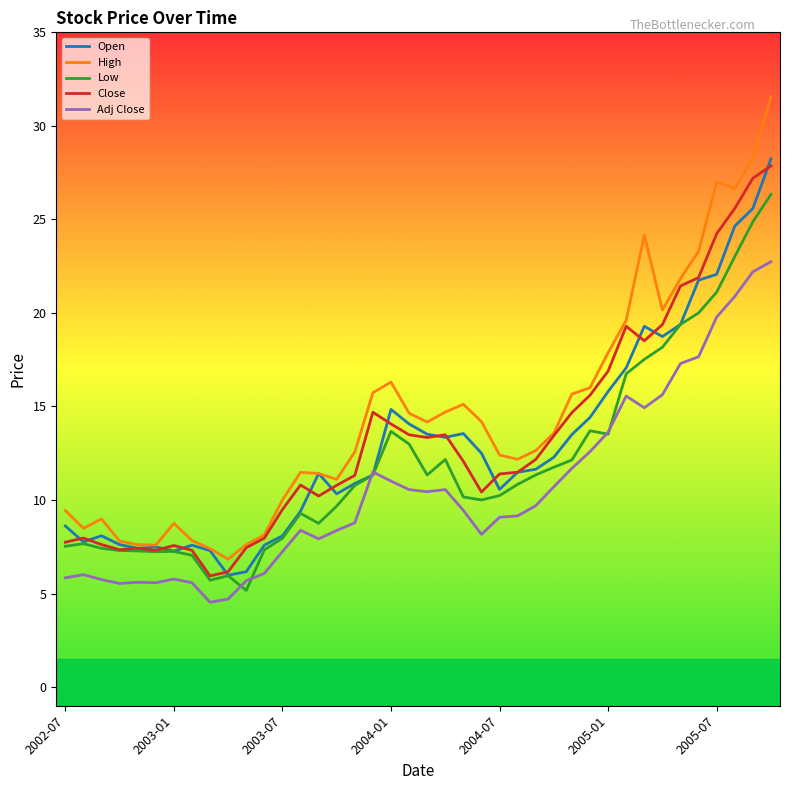

Which series has the widest spread of values?

High